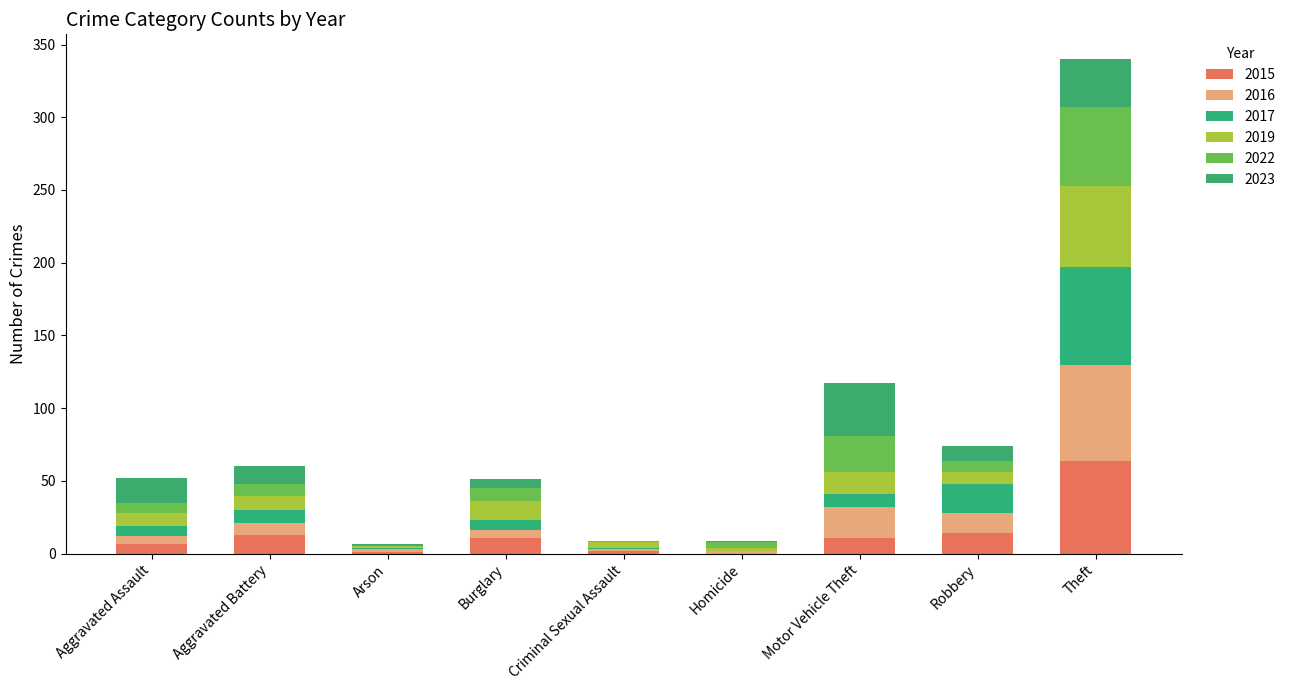

How many categories are shown in the chart?

9